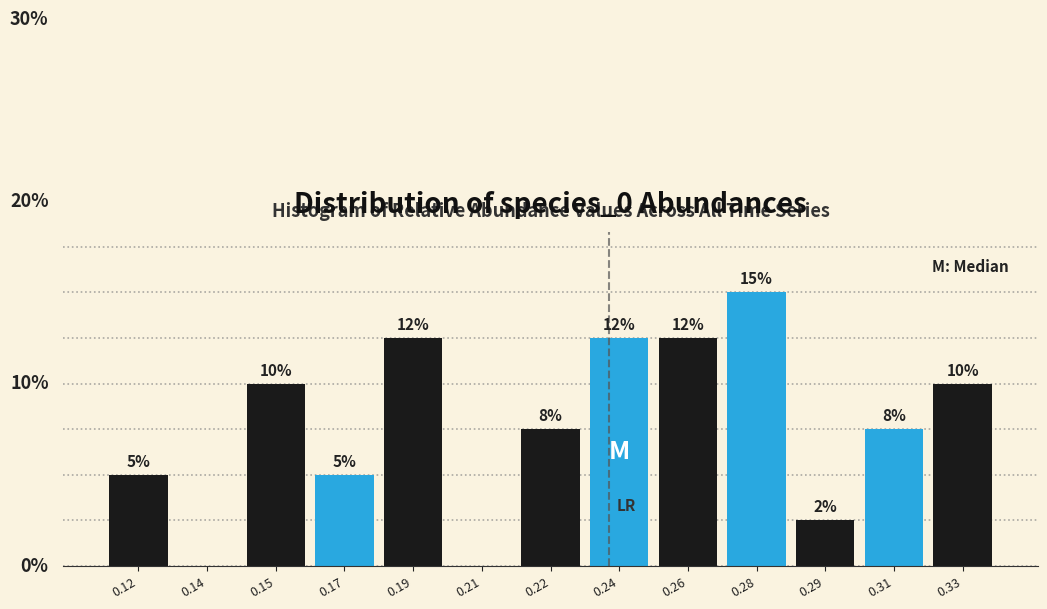

Are the bars horizontal?

No